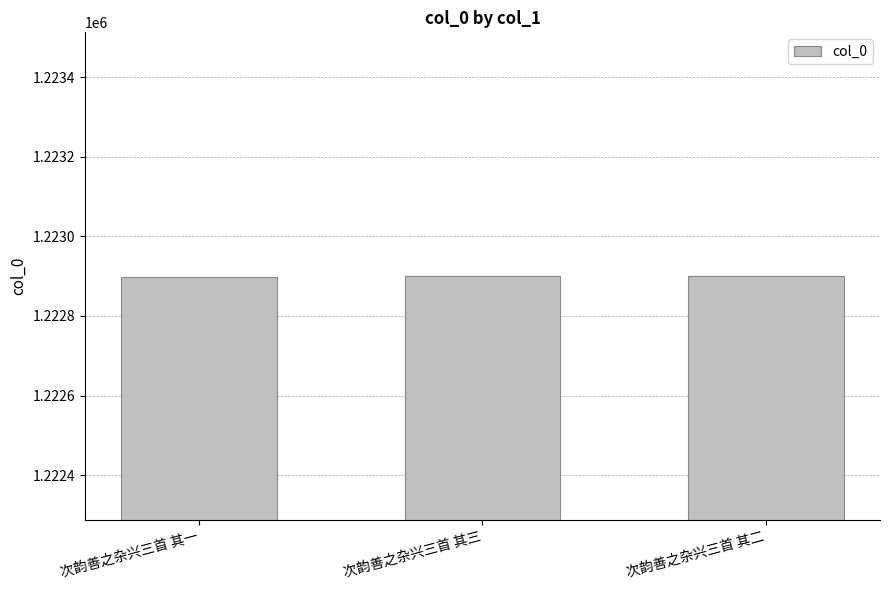

How many values are below 1222900?

1